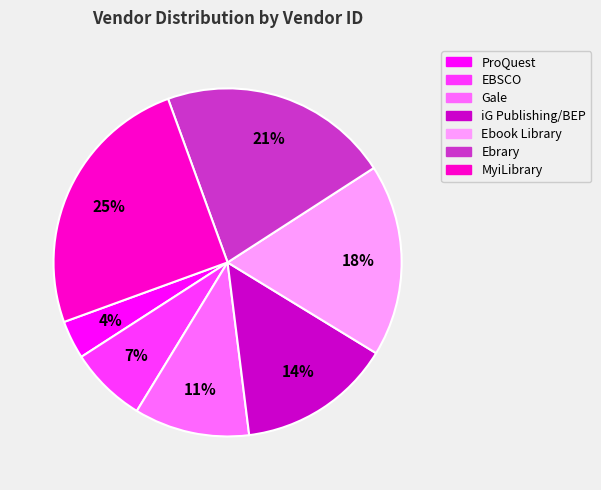

Is there a majority slice in this chart?

No